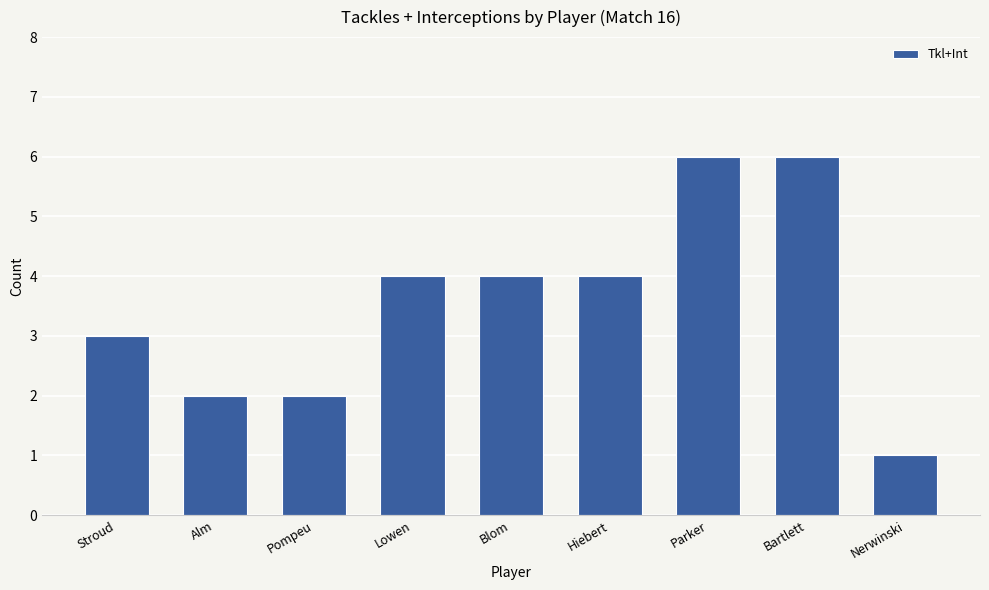

Read the value at Hiebert.

4